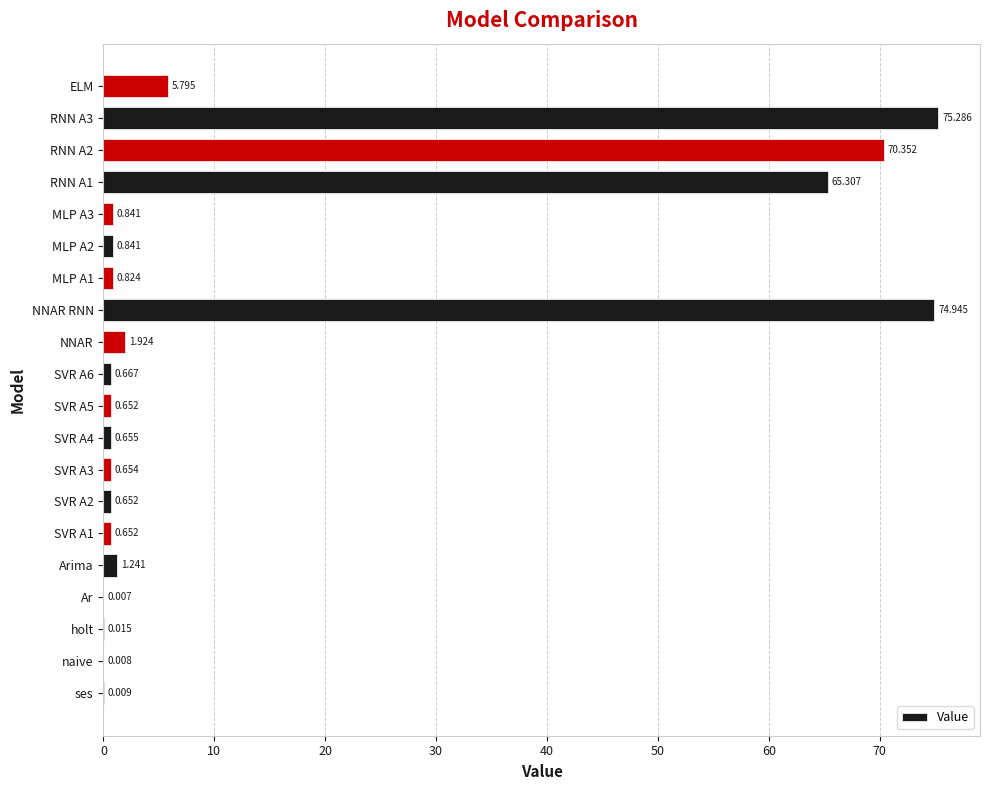

Which has a higher value, NNAR or ELM?

ELM